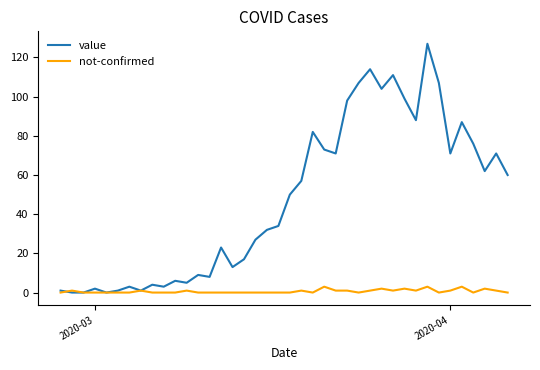

List the series in order of their overall mean, lowest first.

not-confirmed, value